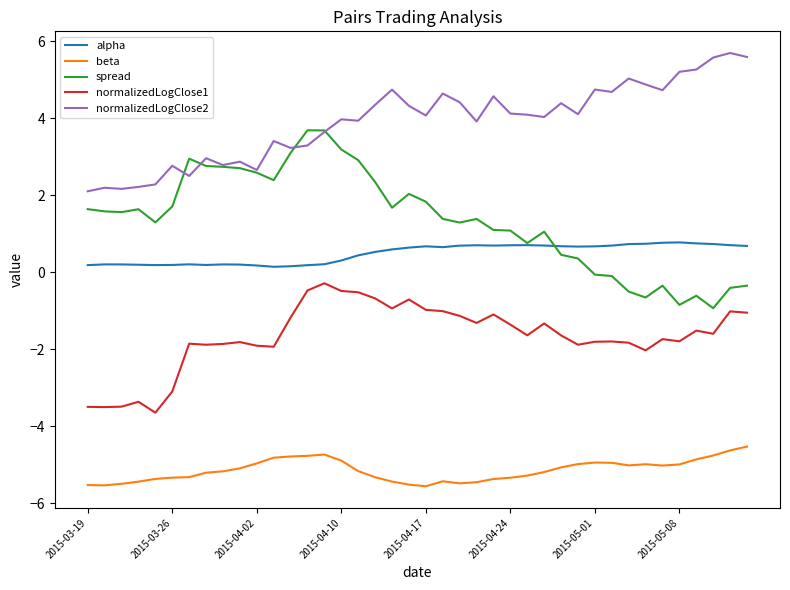

Which series has the largest range (max minus min)?

spread